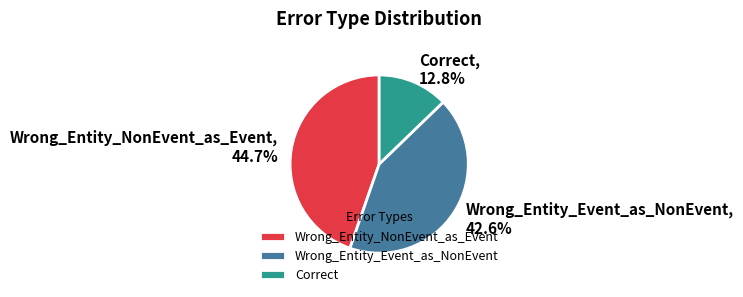

Rank the categories by value from lowest to highest.

Correct, Wrong_Entity_Event_as_NonEvent, Wrong_Entity_NonEvent_as_Event